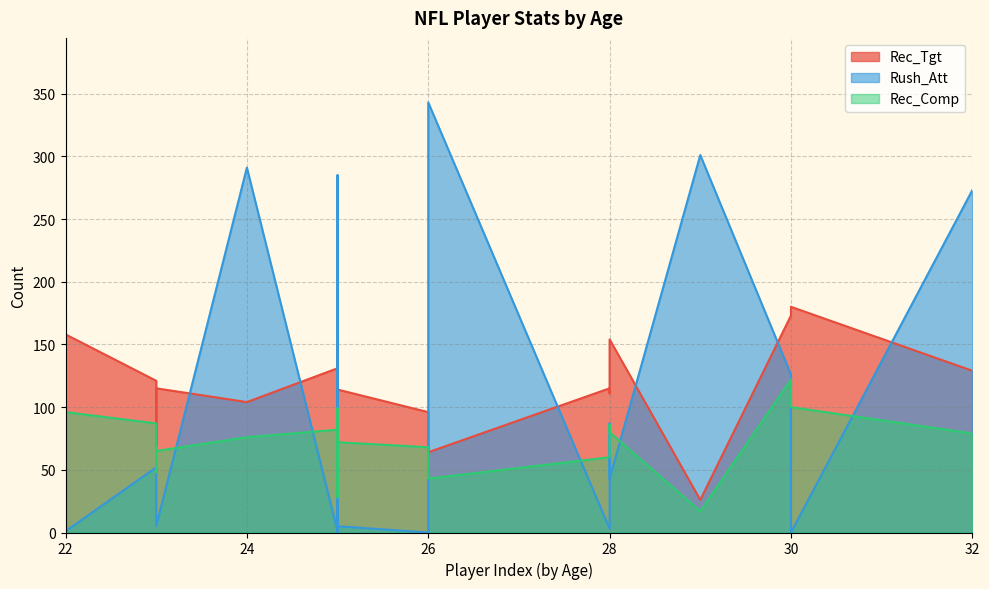

Reading right to left, what are all the values shown in this chart?

Rec_Tgt: 30=180	28=115	25=114	23=115	23=121	28=111	29=26	25=41	26=96	25=72	26=64	23=69	32=129	28=154	25=131	30=173	25=149	24=104	22=158	22=124
Rush_Att: 30=0	28=3	25=5	23=5	23=52	28=87	29=301	25=285	26=0	25=278	26=343	23=22	32=273	28=43	25=1	30=126	25=0	24=291	22=1	22=1
Rec_Comp: 30=100	28=60	25=72	23=65	23=87	28=86	29=17	25=28	26=68	25=53	26=43	23=48	32=79	28=80	25=82	30=122	25=99	24=76	22=96	22=90